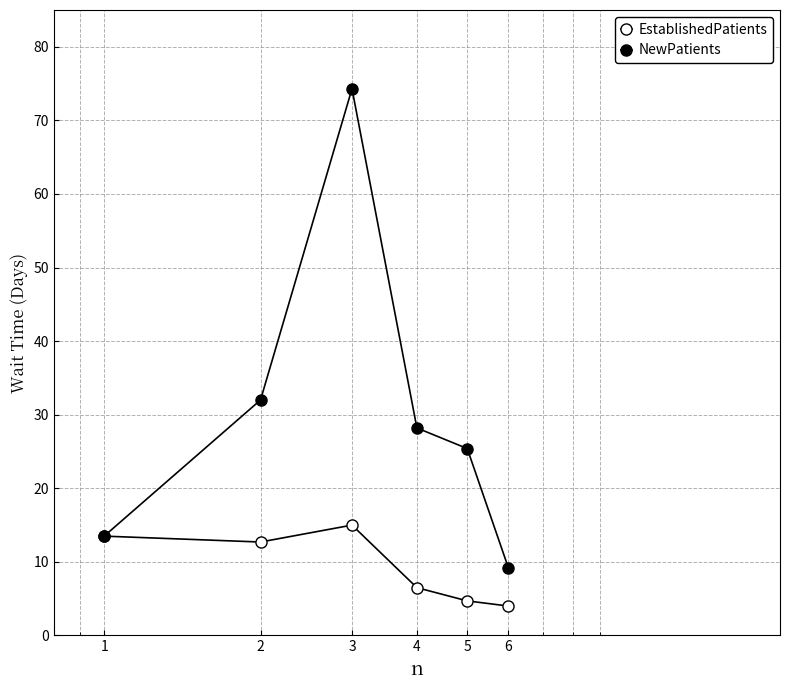

What is the average value of the NewPatients series?

30.4